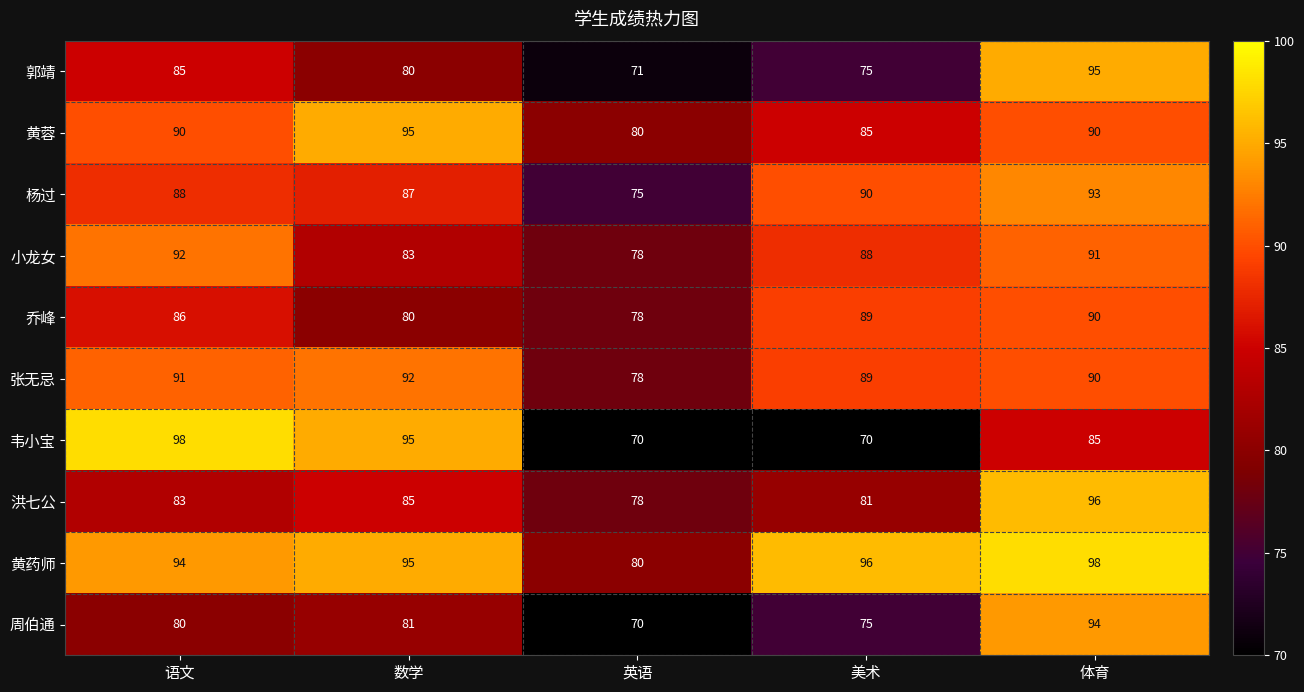

Read the 黄蓉 value at 数学, to the nearest 10.

100